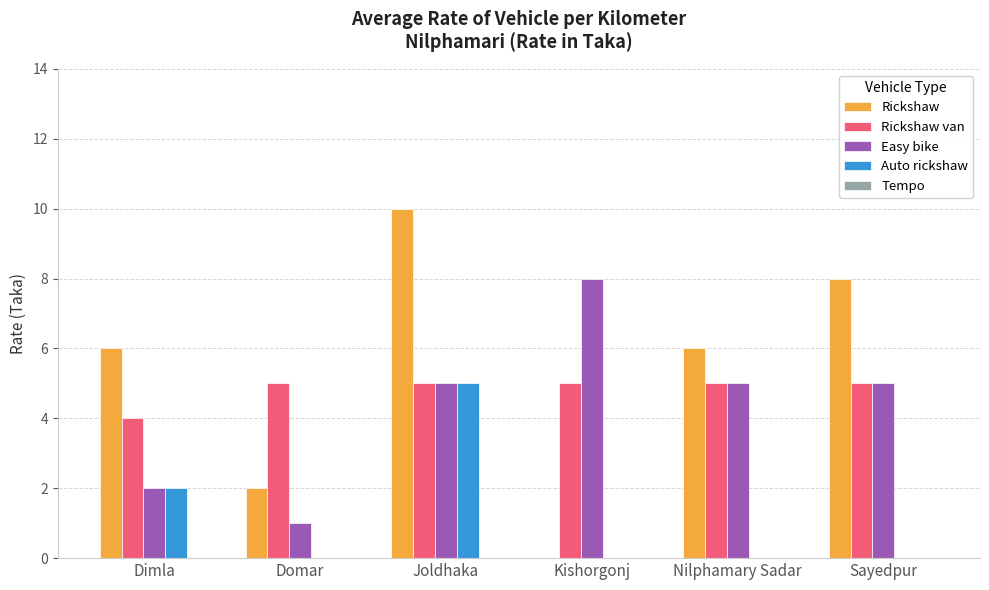

At which category is the sum across all series the highest?

Joldhaka